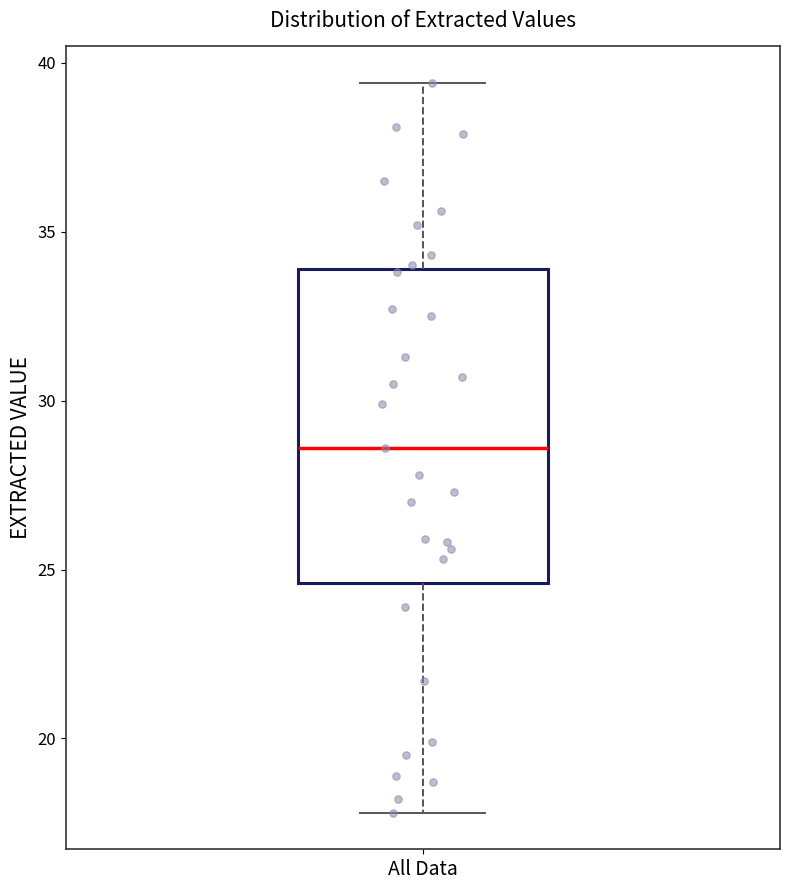

Transcribe this box plot: give where the median line is, the range the box spans, and where the two whiskers end, as read against the y-axis. The values are not printed on the chart, so give them approximately, as read against the axis.

median 28.5, box 24.5 to 34.0, whiskers 18.0 to 39.5